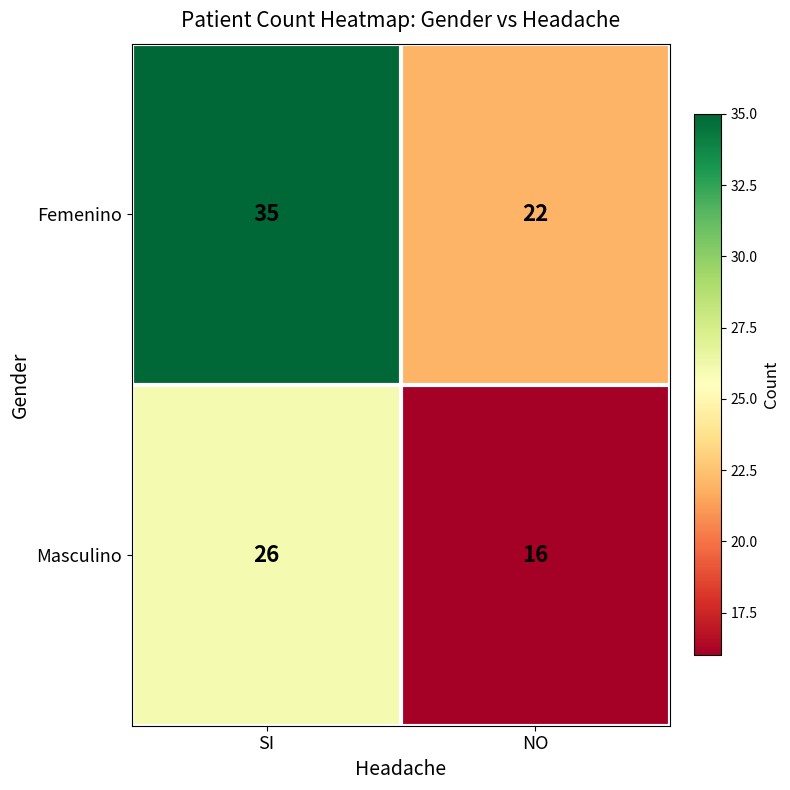

The Femenino series shows 22 at NO. True or false?

True